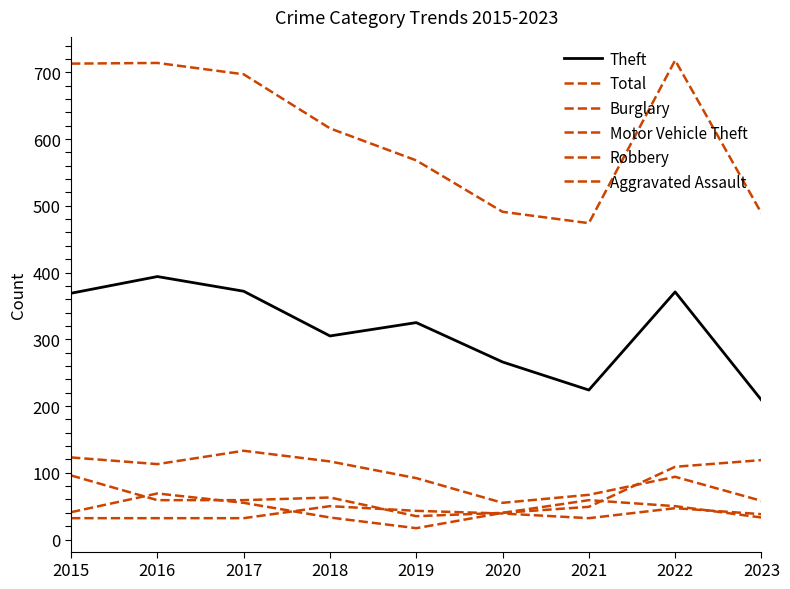

How many lines are shown in the chart?

6